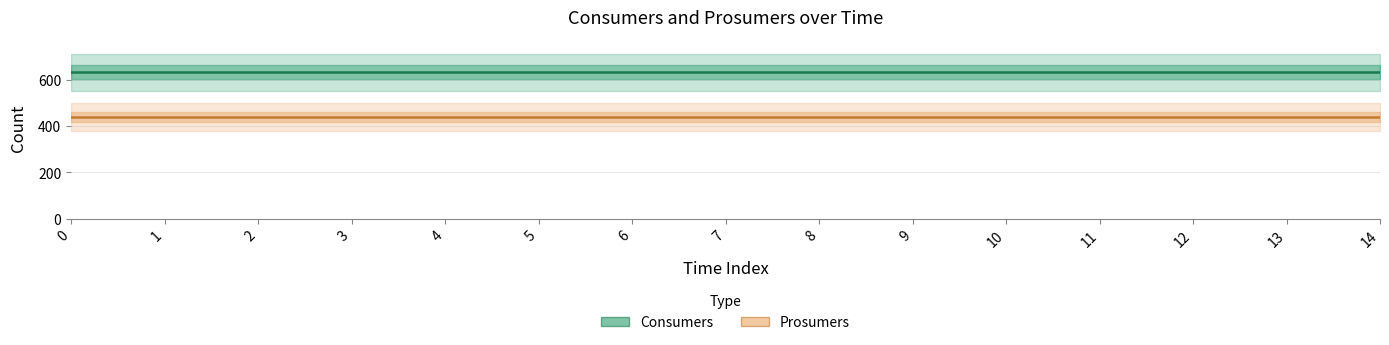

What is the sum of all Prosumers values?

6600